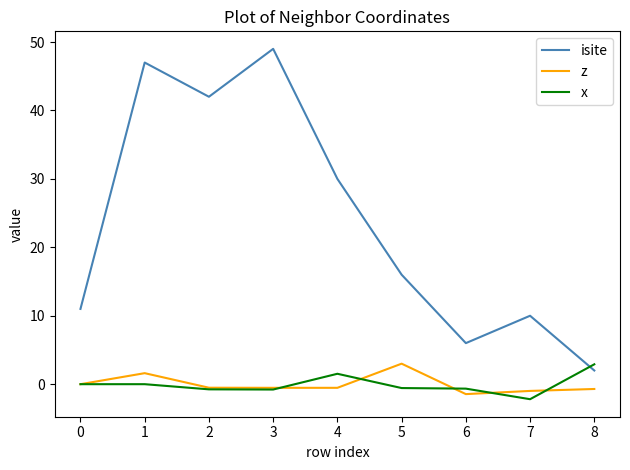

True or false: z and isite intersect in this chart.

False